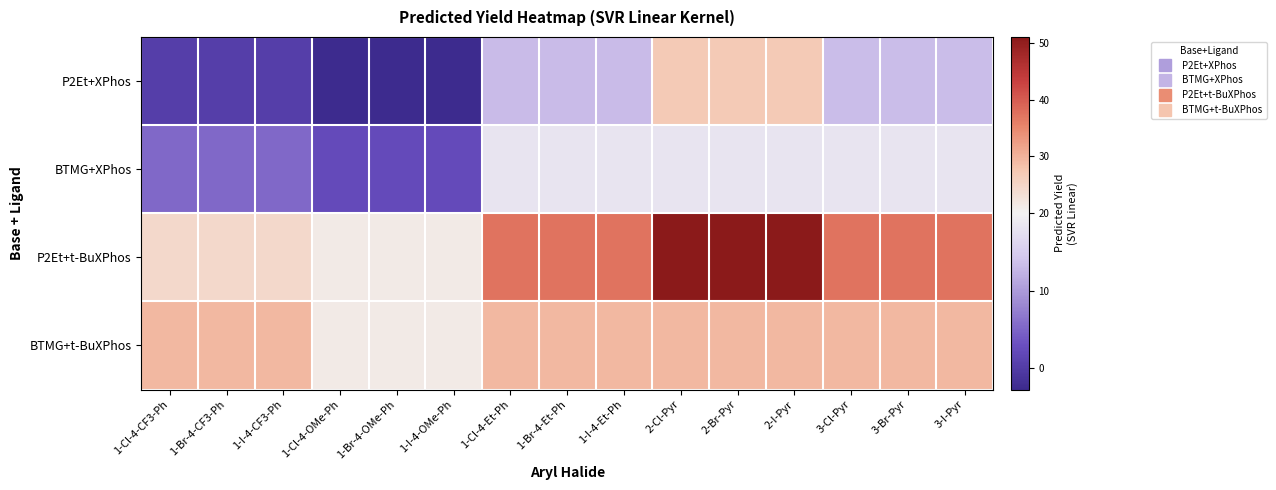

Reading left to right, what are all the values shown in this chart?

P2Et+XPhos: 1-Cl-4-CF3-Ph=0.4	1-Br-4-CF3-Ph=0.4	1-I-4-CF3-Ph=0.4	1-Cl-4-OMe-Ph=-2.7	1-Br-4-OMe-Ph=-2.7	1-I-4-OMe-Ph=-2.7	1-Cl-4-Et-Ph=13.2	1-Br-4-Et-Ph=13.2	1-I-4-Et-Ph=13.2	2-Cl-Pyr=27.0	2-Br-Pyr=27.0	2-I-Pyr=27.0	3-Cl-Pyr=13.4	3-Br-Pyr=13.4	3-I-Pyr=13.4
BTMG+XPhos: 1-Cl-4-CF3-Ph=5.4	1-Br-4-CF3-Ph=5.4	1-I-4-CF3-Ph=5.4	1-Cl-4-OMe-Ph=2.3	1-Br-4-OMe-Ph=2.3	1-I-4-OMe-Ph=2.3	1-Cl-4-Et-Ph=18.2	1-Br-4-Et-Ph=18.2	1-I-4-Et-Ph=18.2	2-Cl-Pyr=18.2	2-Br-Pyr=18.2	2-I-Pyr=18.2	3-Cl-Pyr=18.2	3-Br-Pyr=18.2	3-I-Pyr=18.2
P2Et+t-BuXPhos: 1-Cl-4-CF3-Ph=24.5	1-Br-4-CF3-Ph=24.5	1-I-4-CF3-Ph=24.5	1-Cl-4-OMe-Ph=21.3	1-Br-4-OMe-Ph=21.3	1-I-4-OMe-Ph=21.3	1-Cl-4-Et-Ph=37.3	1-Br-4-Et-Ph=37.3	1-I-4-Et-Ph=37.3	2-Cl-Pyr=51.0	2-Br-Pyr=51.0	2-I-Pyr=51.0	3-Cl-Pyr=37.4	3-Br-Pyr=37.4	3-I-Pyr=37.4
BTMG+t-BuXPhos: 1-Cl-4-CF3-Ph=29.5	1-Br-4-CF3-Ph=29.5	1-I-4-CF3-Ph=29.5	1-Cl-4-OMe-Ph=21.3	1-Br-4-OMe-Ph=21.3	1-I-4-OMe-Ph=21.3	1-Cl-4-Et-Ph=29.5	1-Br-4-Et-Ph=29.5	1-I-4-Et-Ph=29.5	2-Cl-Pyr=29.5	2-Br-Pyr=29.5	2-I-Pyr=29.5	3-Cl-Pyr=29.5	3-Br-Pyr=29.5	3-I-Pyr=29.5